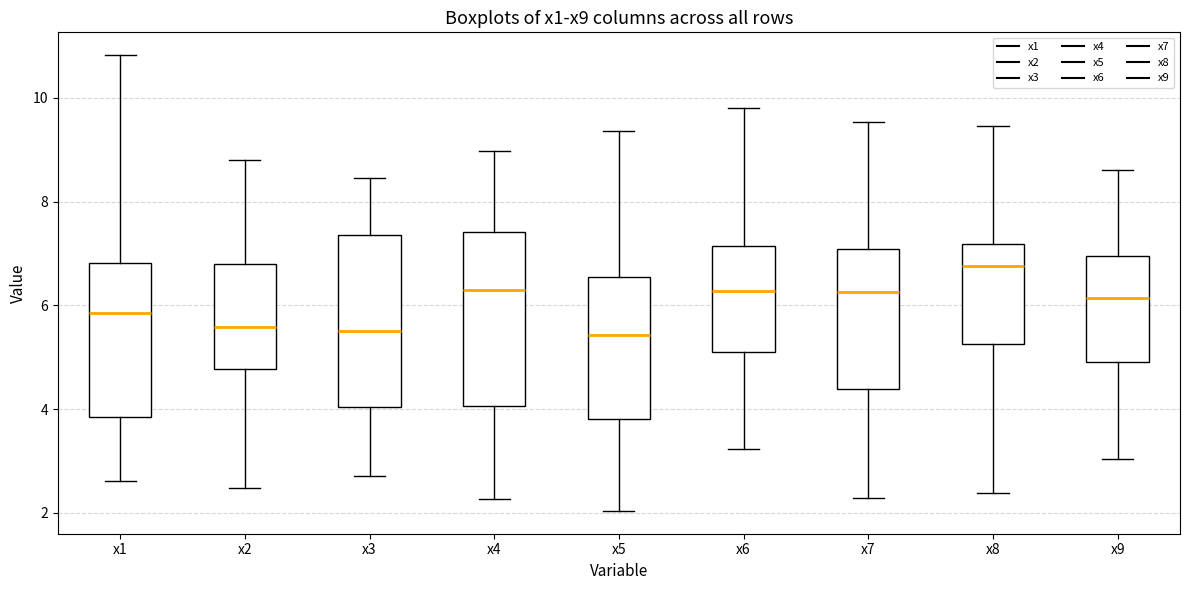

Where does the upper whisker of the box for x5 end on the y-axis? The values are not printed on the chart, so give them approximately, as read against the axis.

9.4